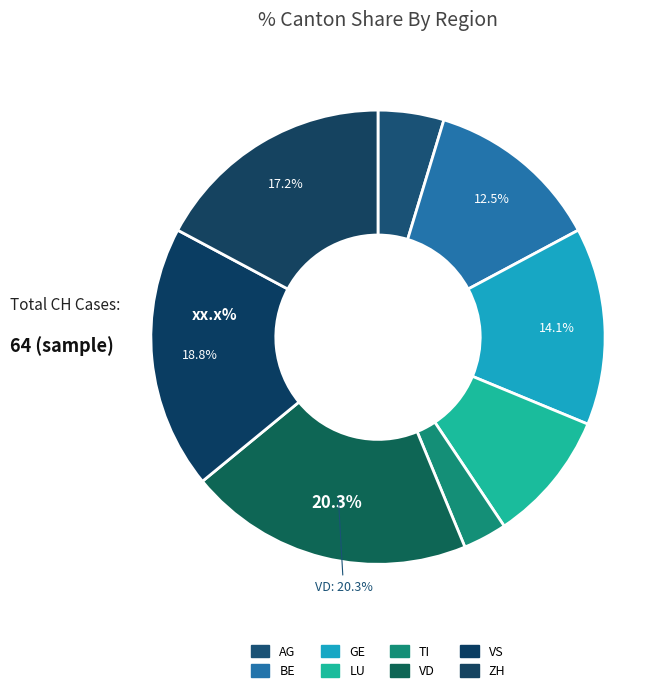

The LU slice represents 9% of the pie. True or false?

True